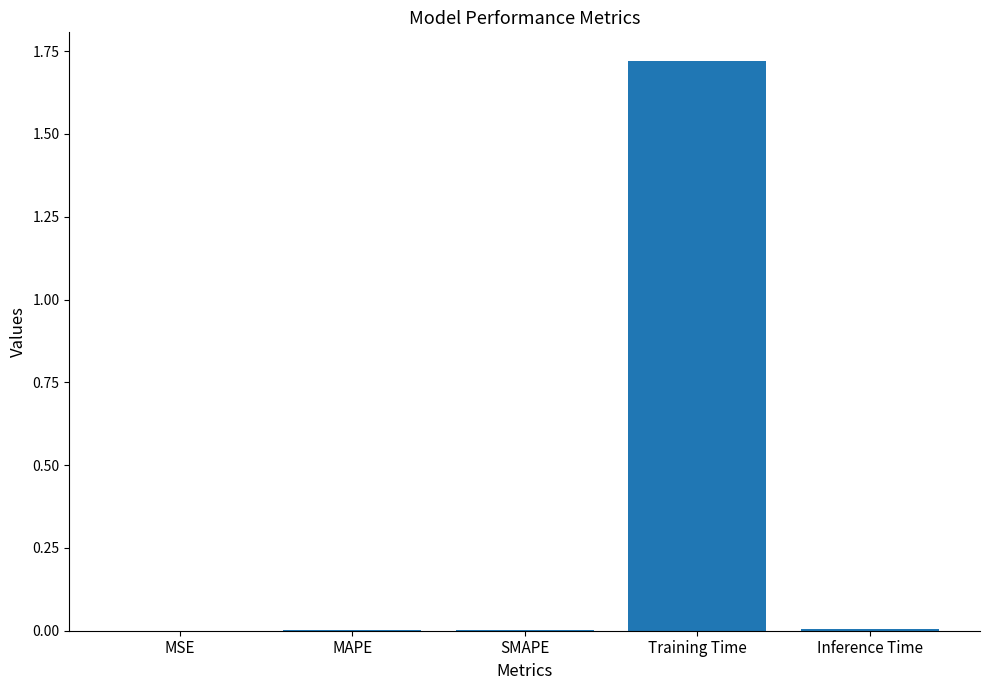

Which label corresponds to the largest value in the chart?

Training Time